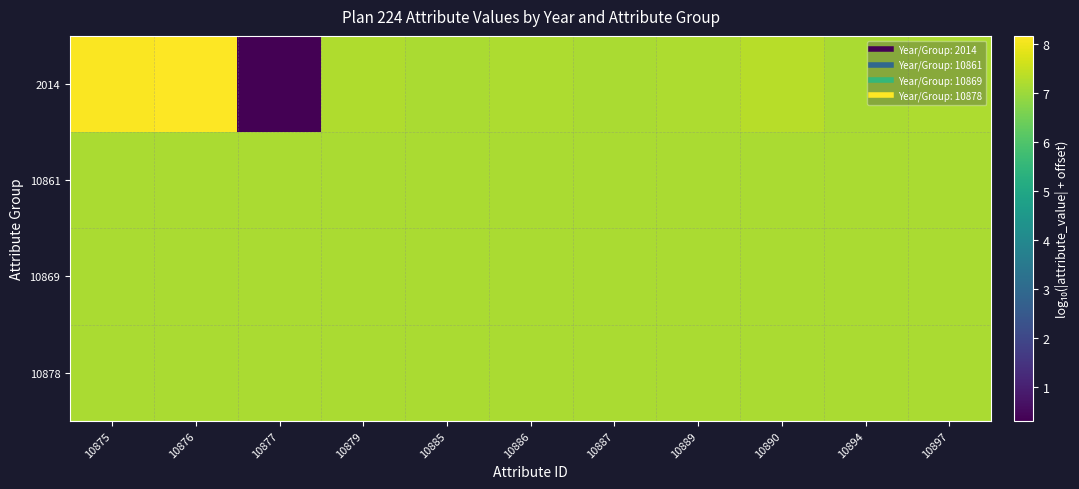

Count the number of categories in the chart.

11